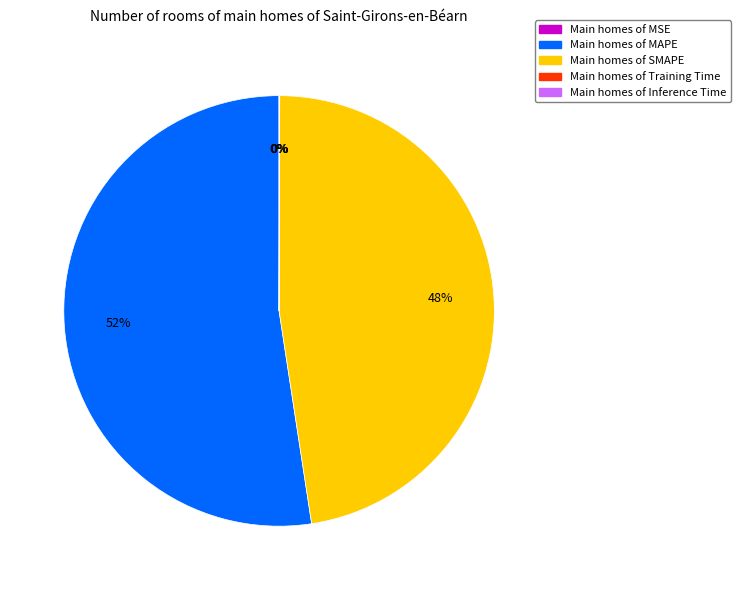

Which category accounts for the majority?

Main homes of MAPE